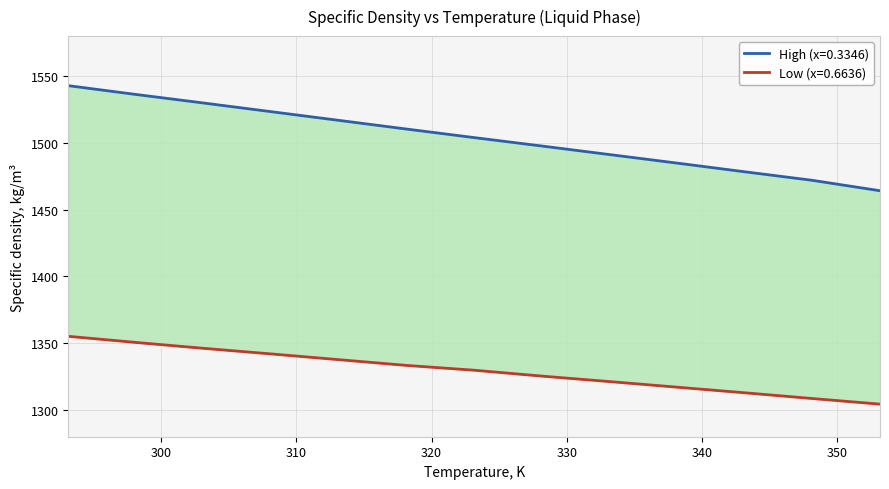

True or false: x_low has more than 2 interior local peaks.

False